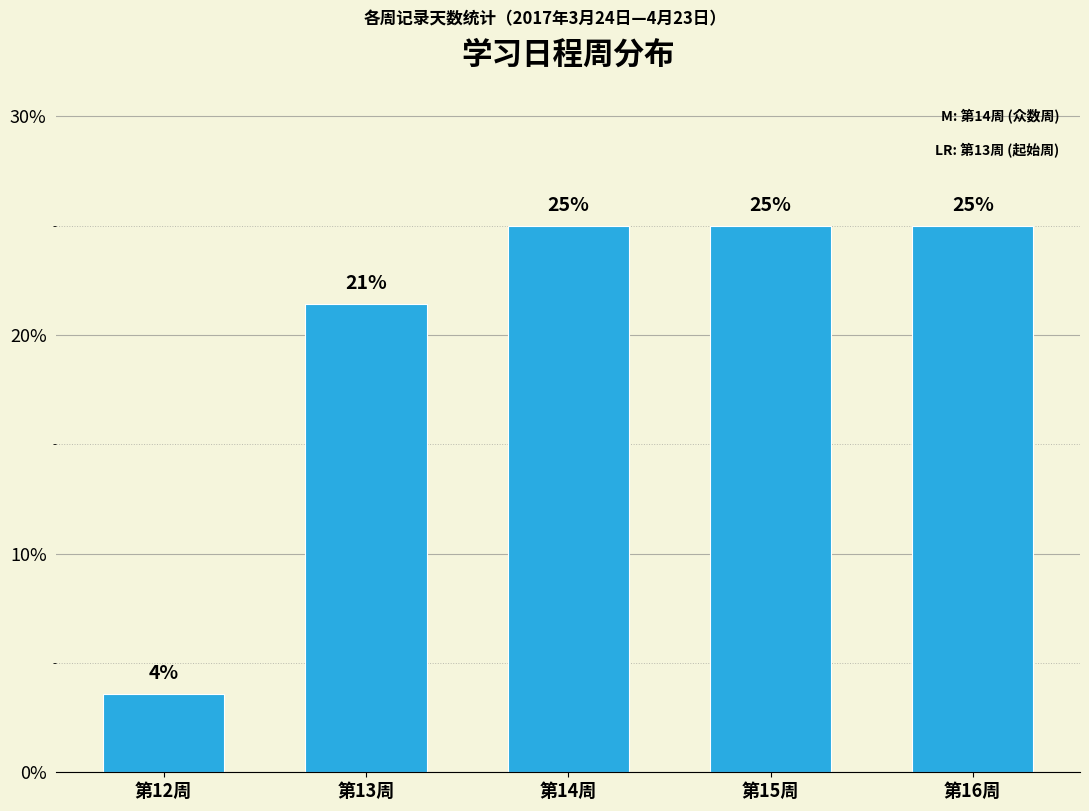

What position from the right is 第15周?

2